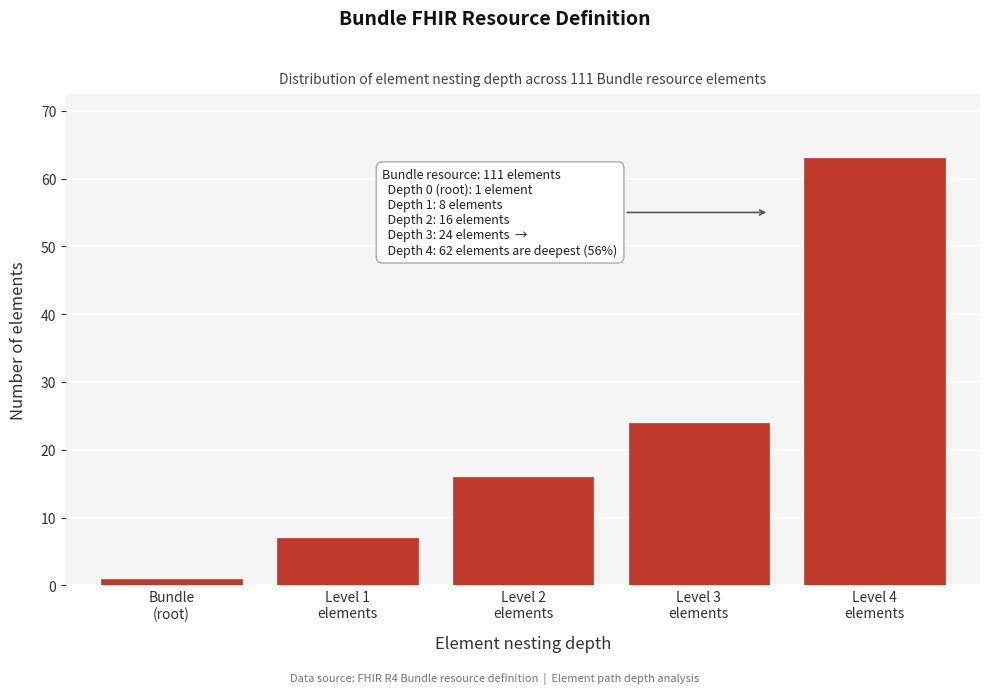

Reading right to left, extract all data points from this chart.

63	24	16	7	1